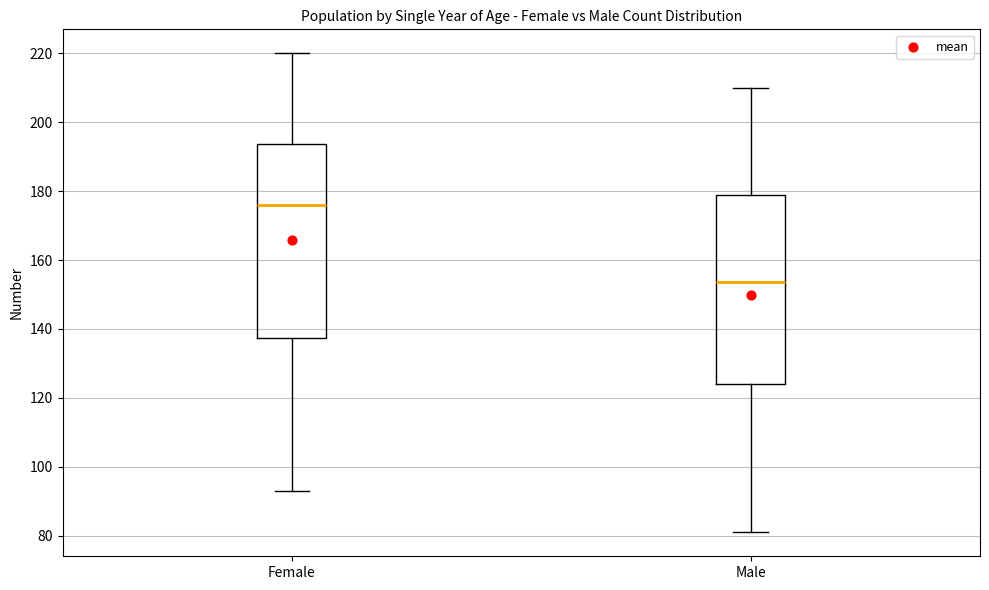

Which box has the highest median line?

Female